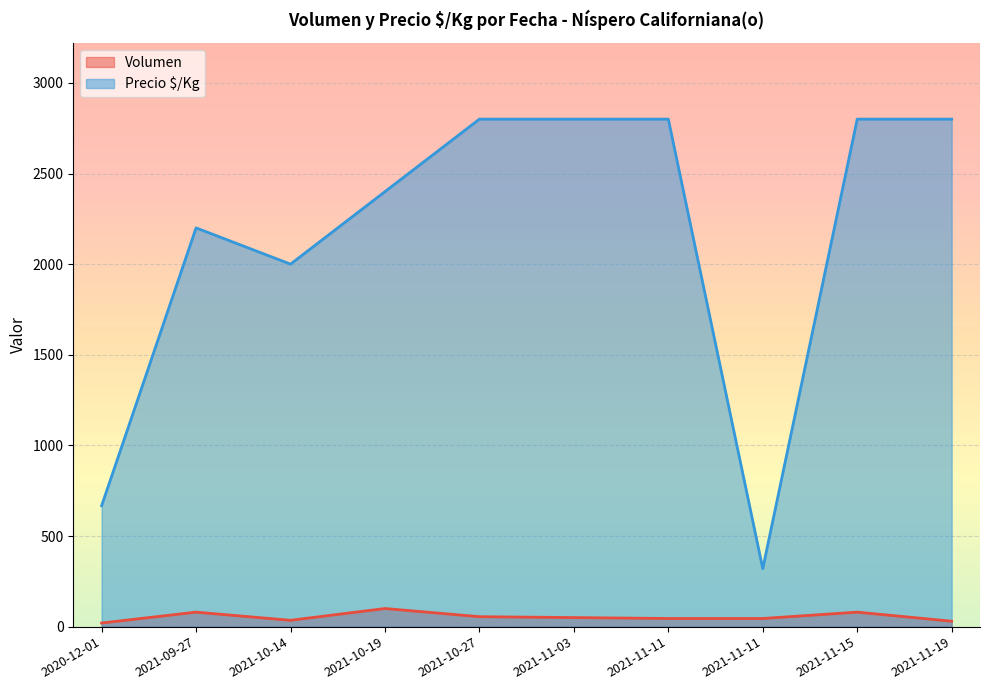

Rank the series at 2021-09-27 from highest to lowest value.

Precio $/Kg, Volumen